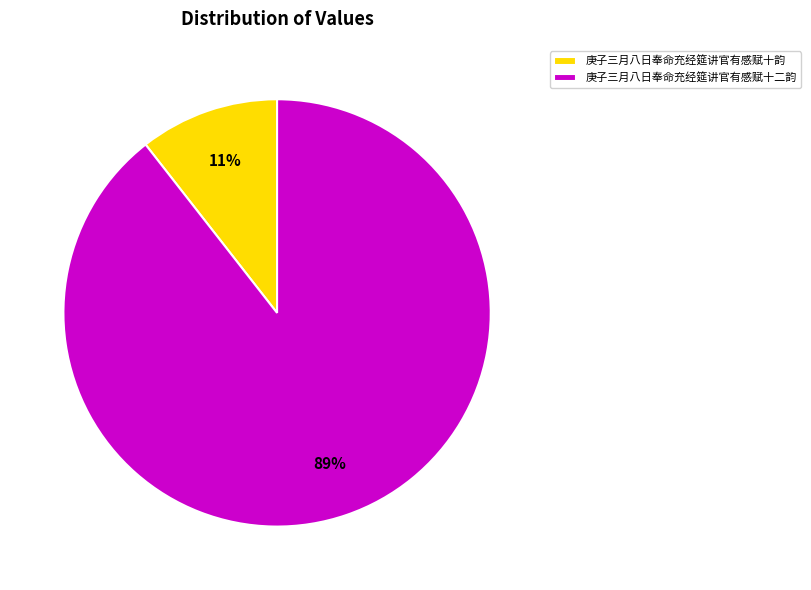

Which category has the biggest portion of the pie?

庚子三月八日奉命充经筵讲官有感赋十二韵